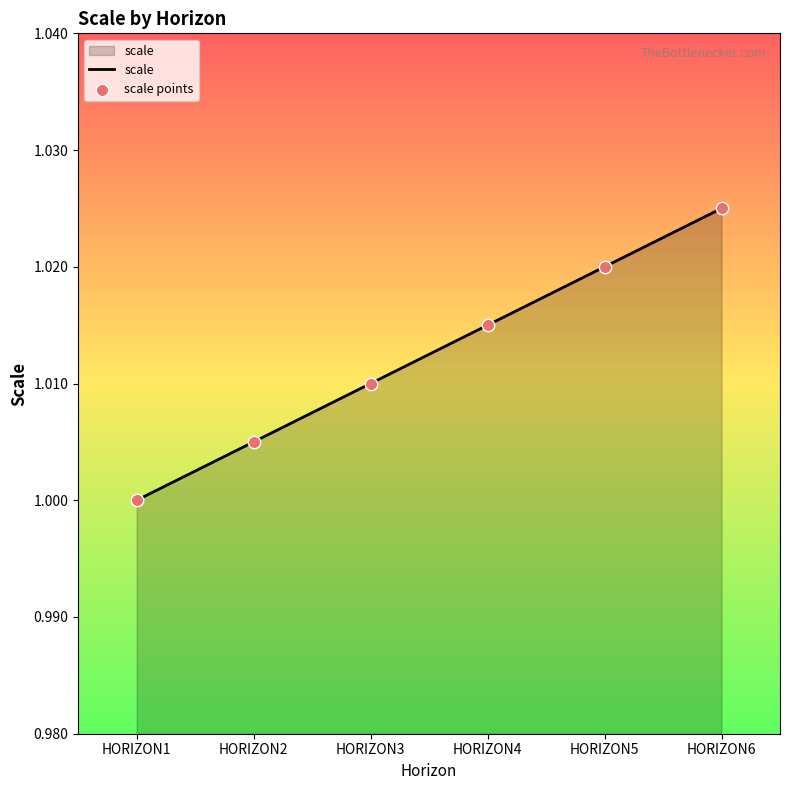

Which has a higher value, HORIZON2 or HORIZON4?

HORIZON4